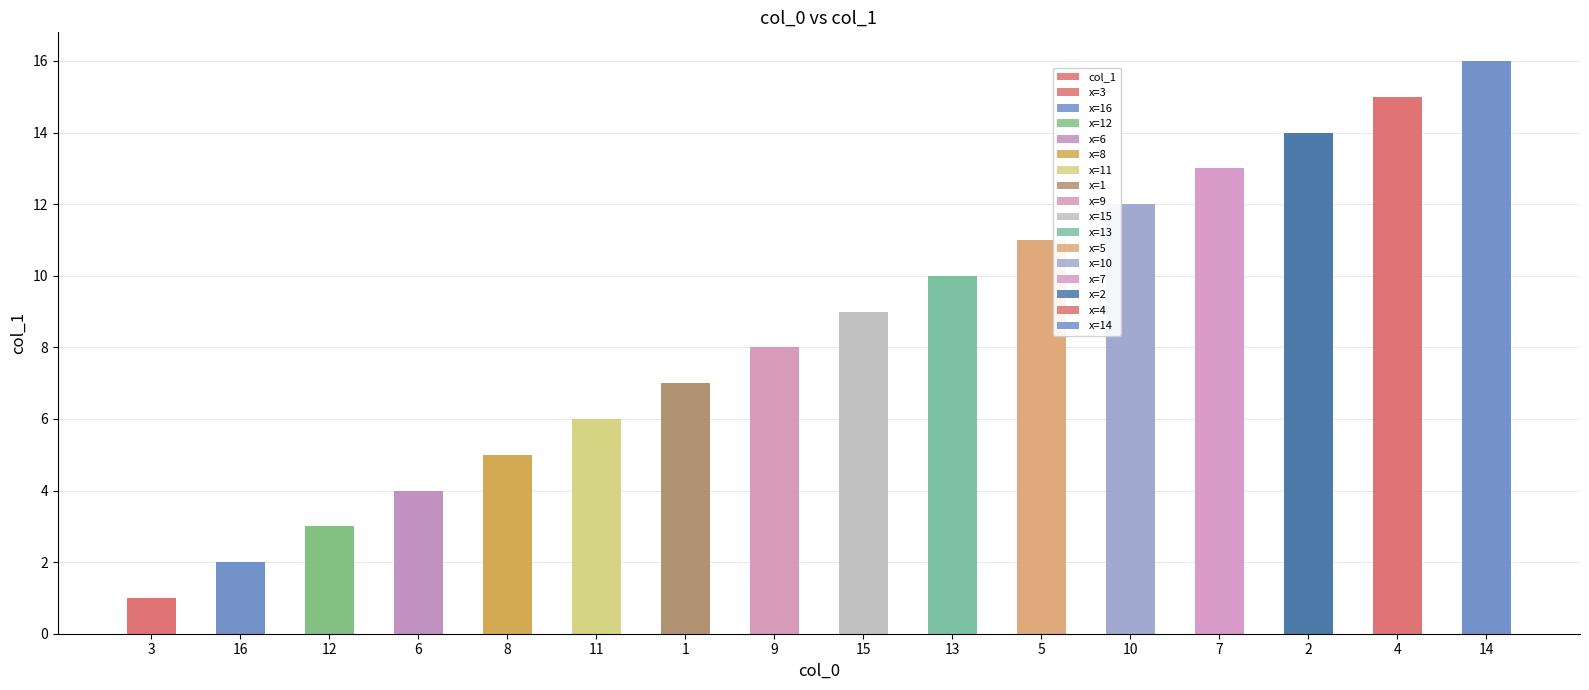

Does the chart contain stacked bars?

No